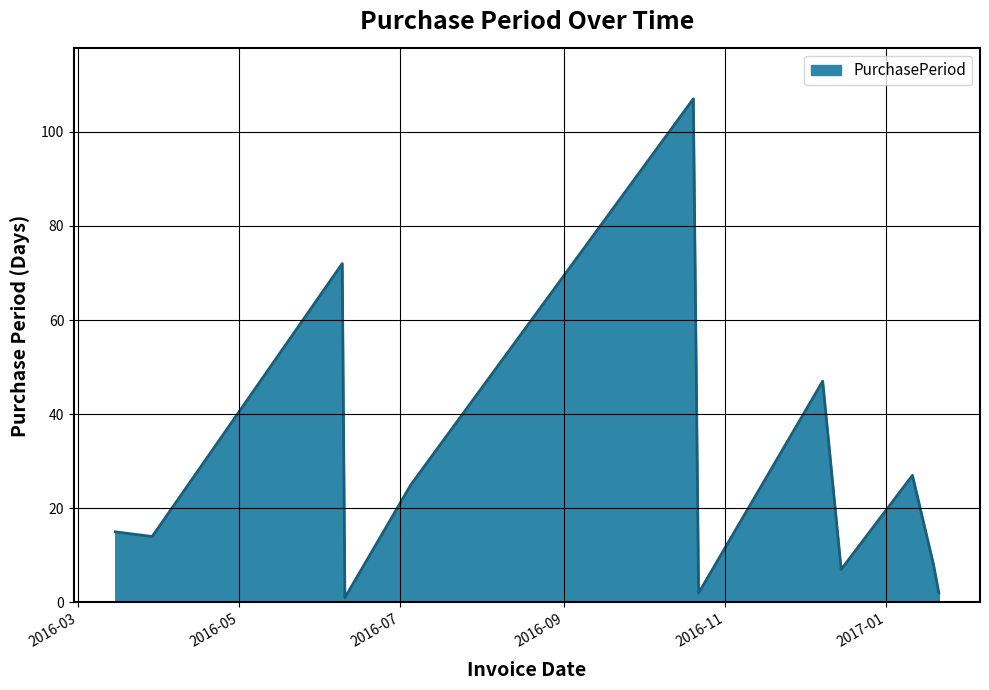

What is the difference between the maximum and minimum values?

106